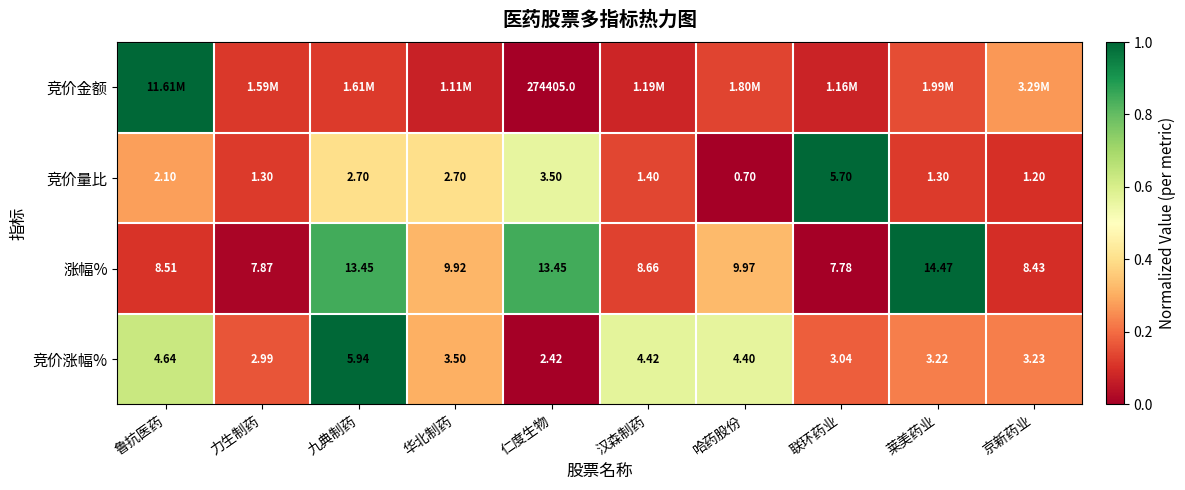

Count the number of categories in the chart.

10